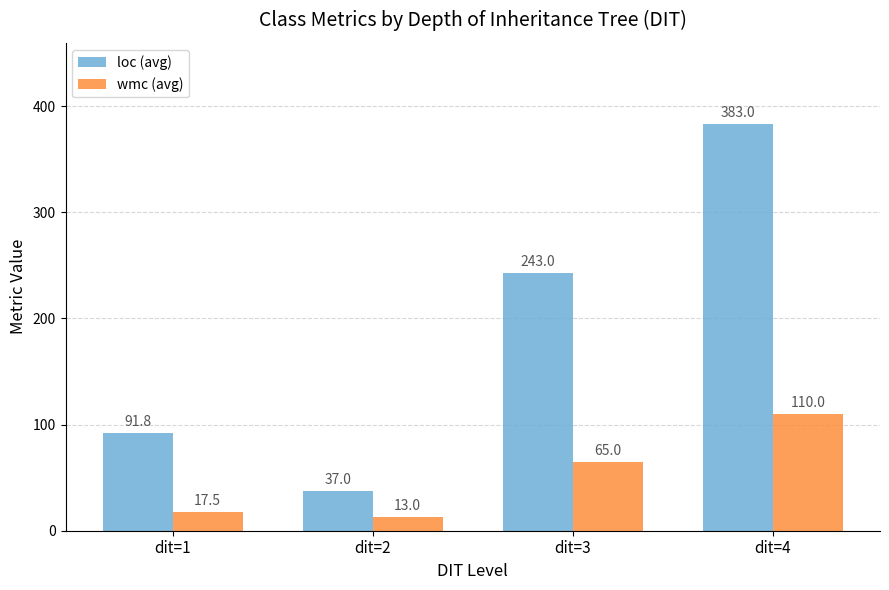

What is the value of the loc (avg) bar at the 4th from the left?

383.0